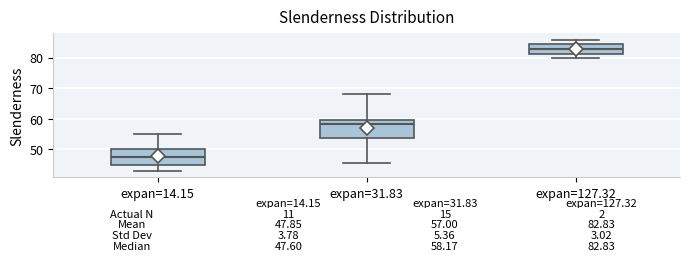

Which box's median line is the highest?

expan=127.32